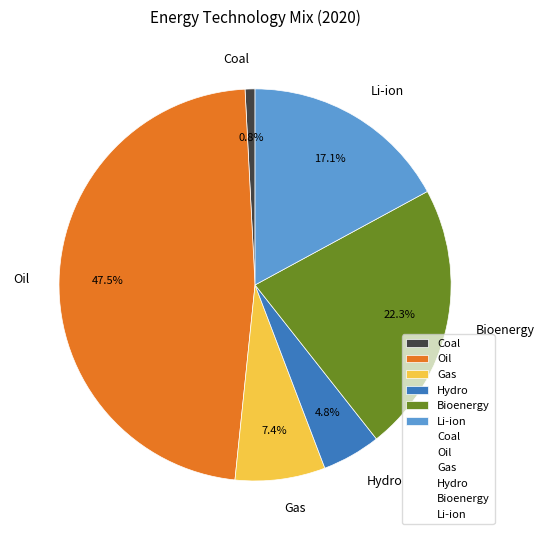

Rank the categories by value from highest to lowest.

Oil, Bioenergy, Li-ion, Gas, Hydro, Coal